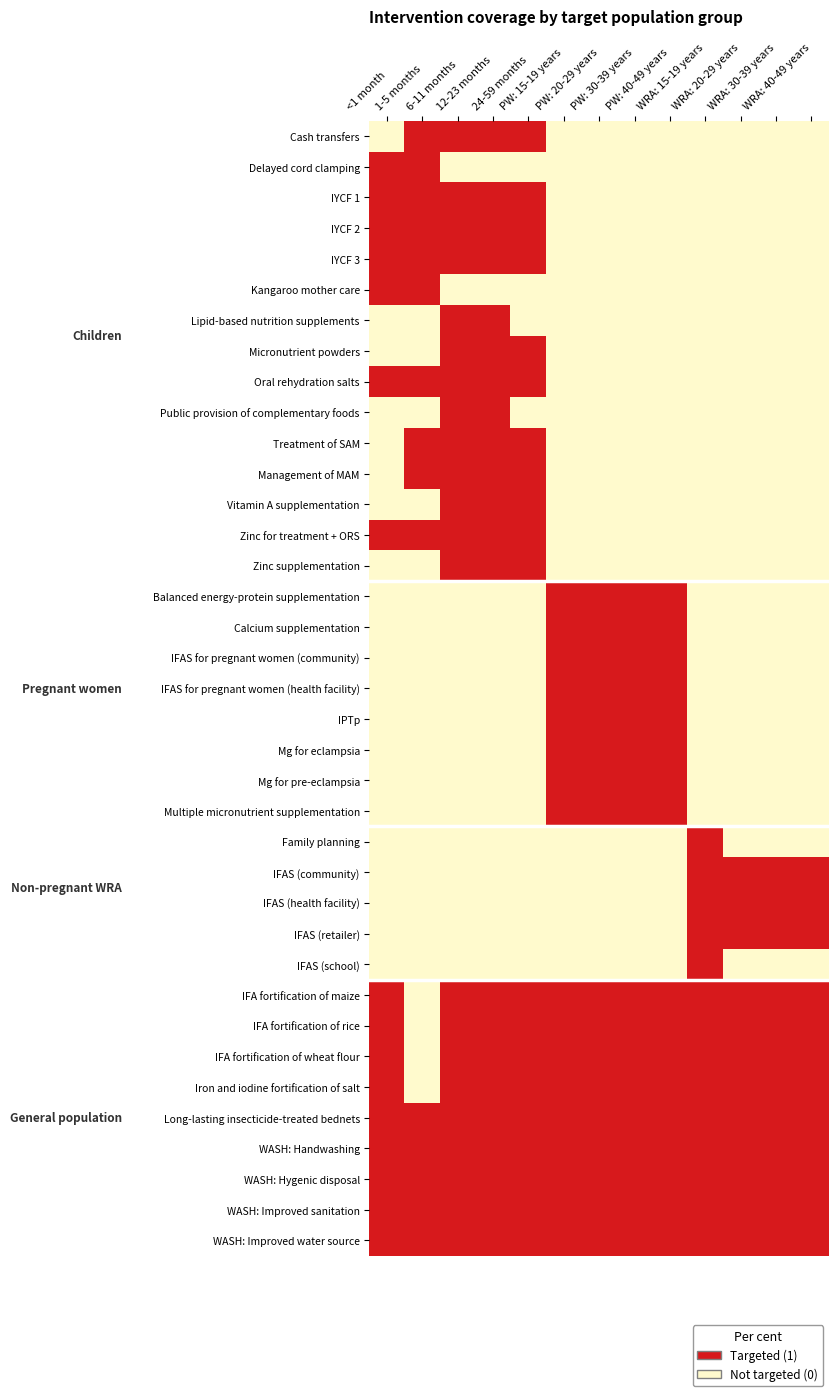

How many data points does each series have?

13